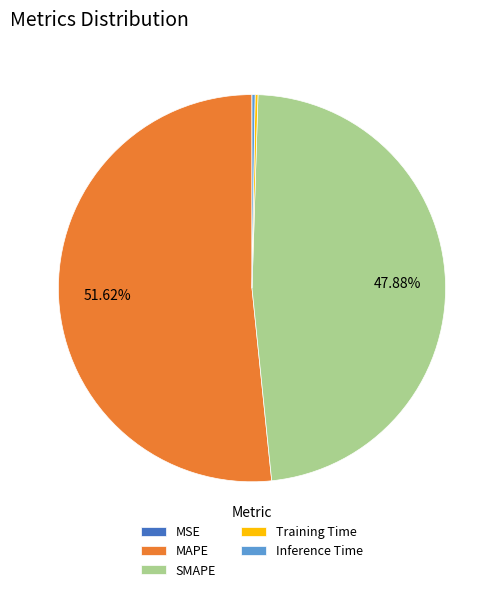

Is there any slice that represents more than half of the pie?

Yes